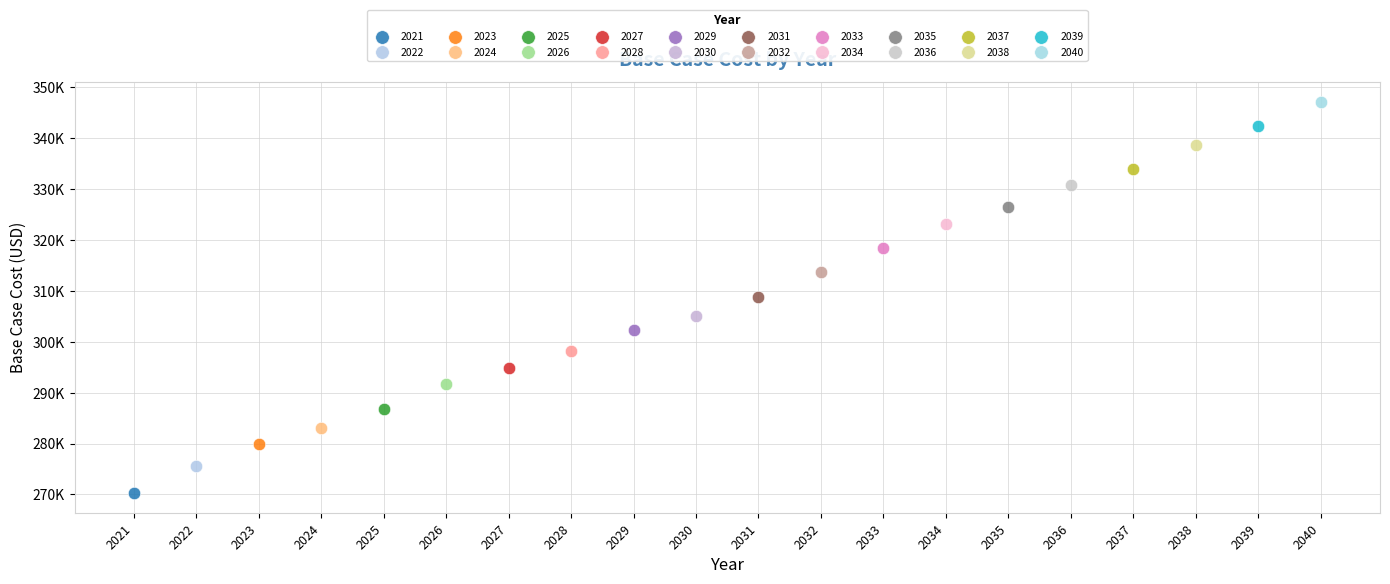

What are all the series names shown in the legend?

2021, 2022, 2023, 2024, 2025, 2026, 2027, 2028, 2029, 2030, 2031, 2032, 2033, 2034, 2035, 2036, 2037, 2038, 2039, 2040